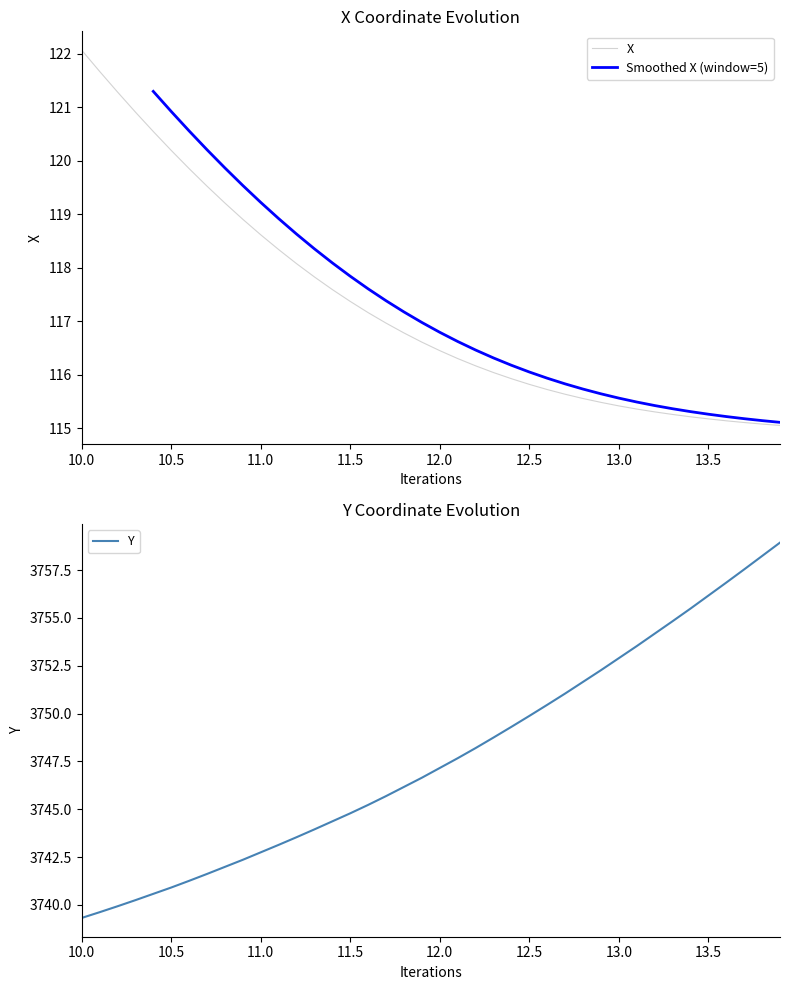

Does the chart display data point markers on the line(s)?

No